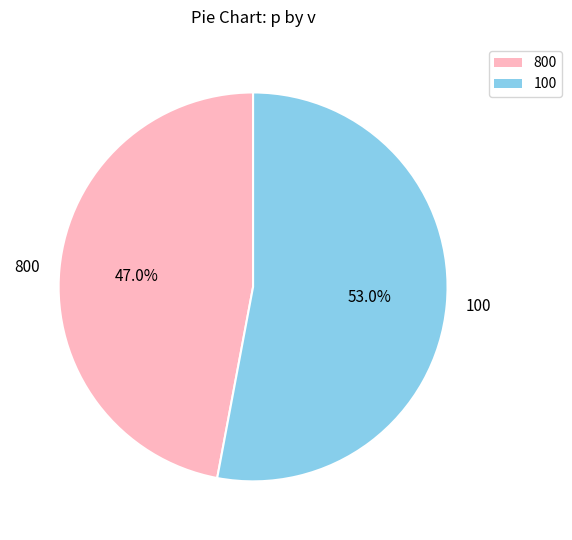

The 800 slice represents 41% of the pie. True or false?

False